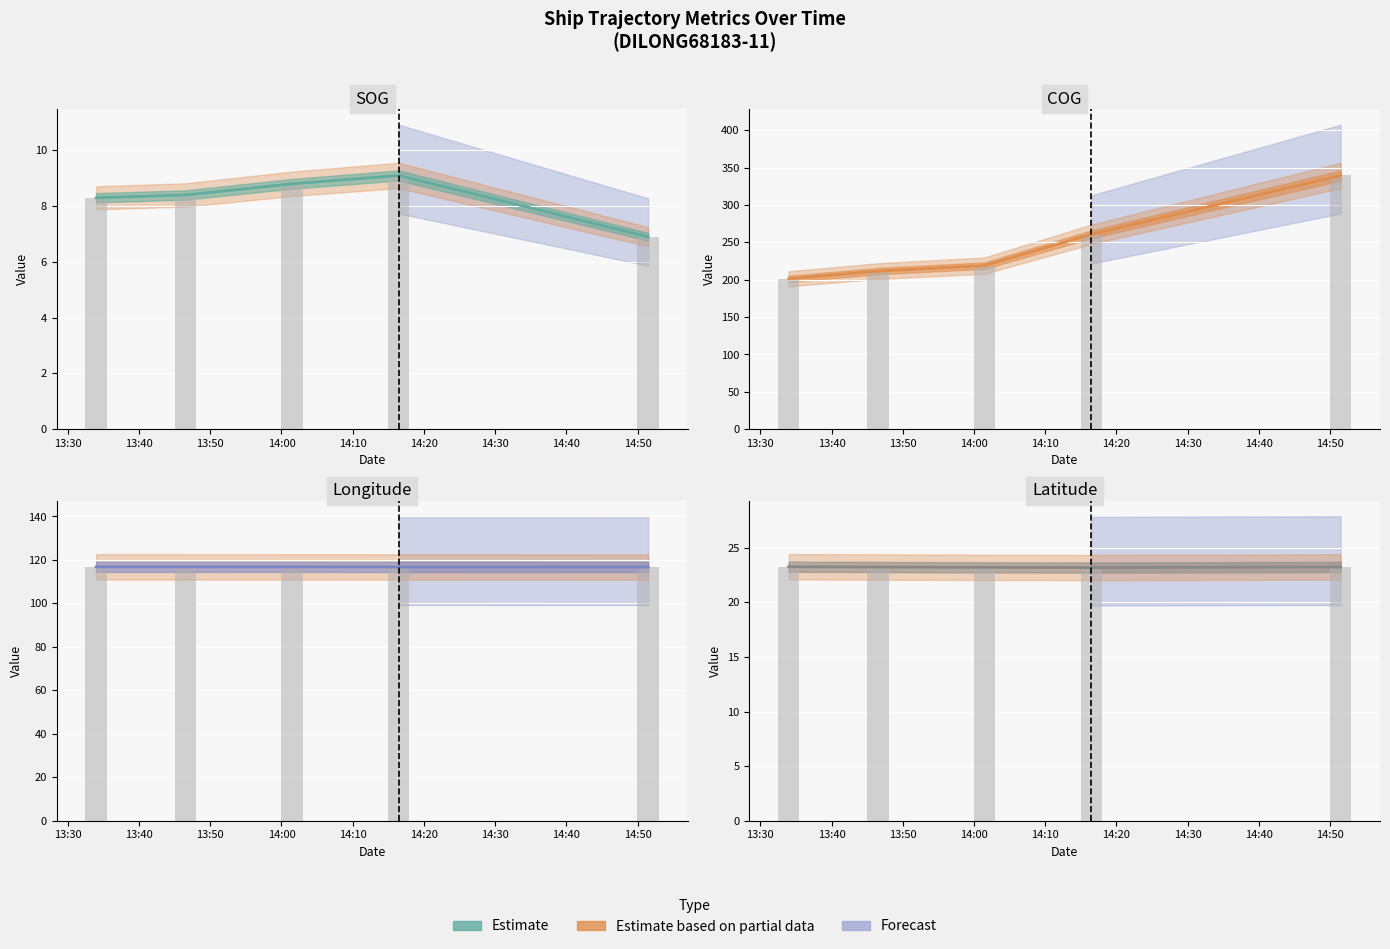

What is the maximum value for SOG?

9.1